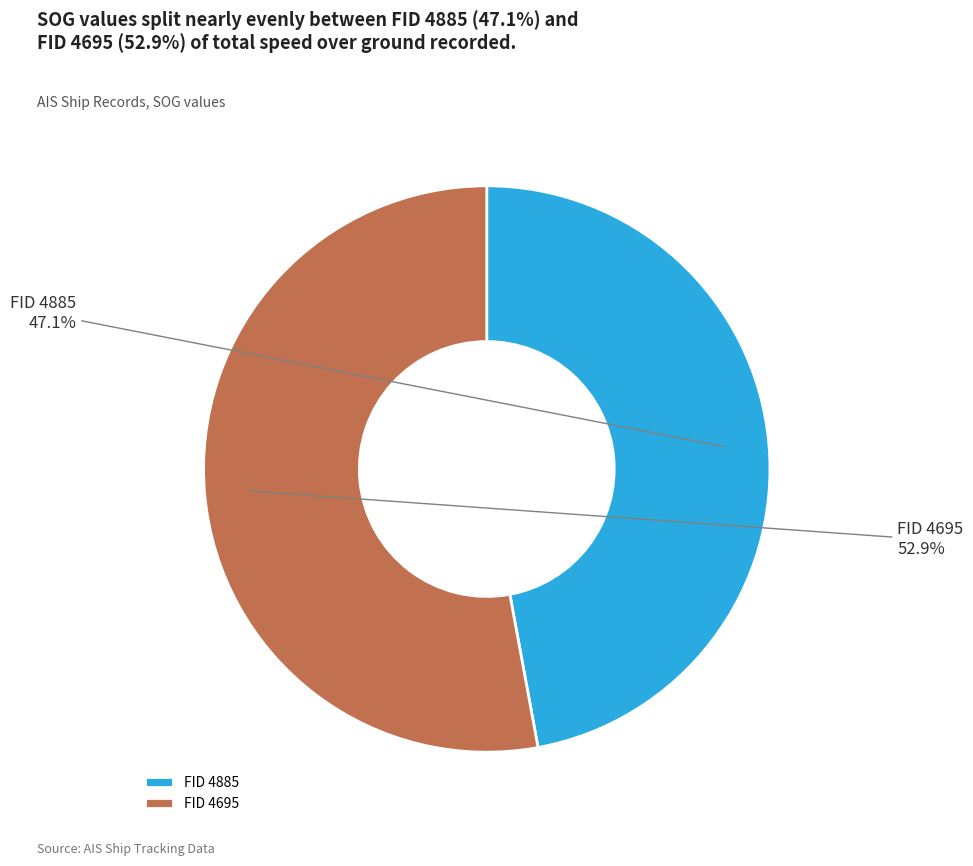

What percentage is NOT represented by FID 4695?

47.1%